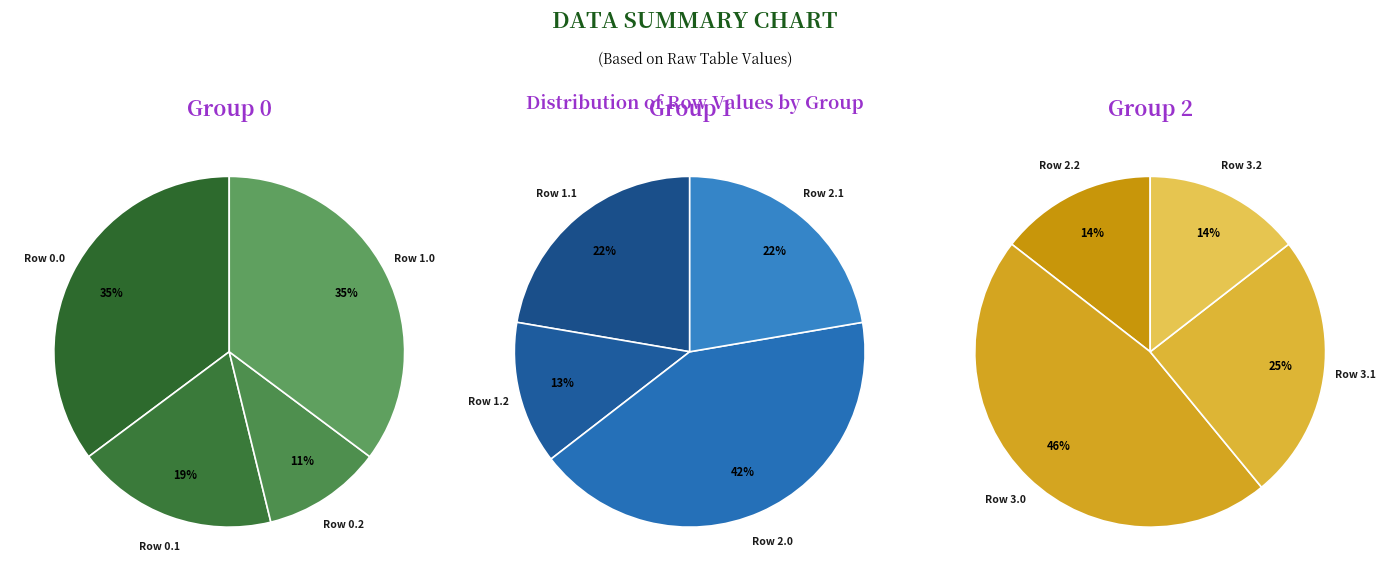

Which has a higher value, Row 1.1 or Row 1.0?

Row 1.0